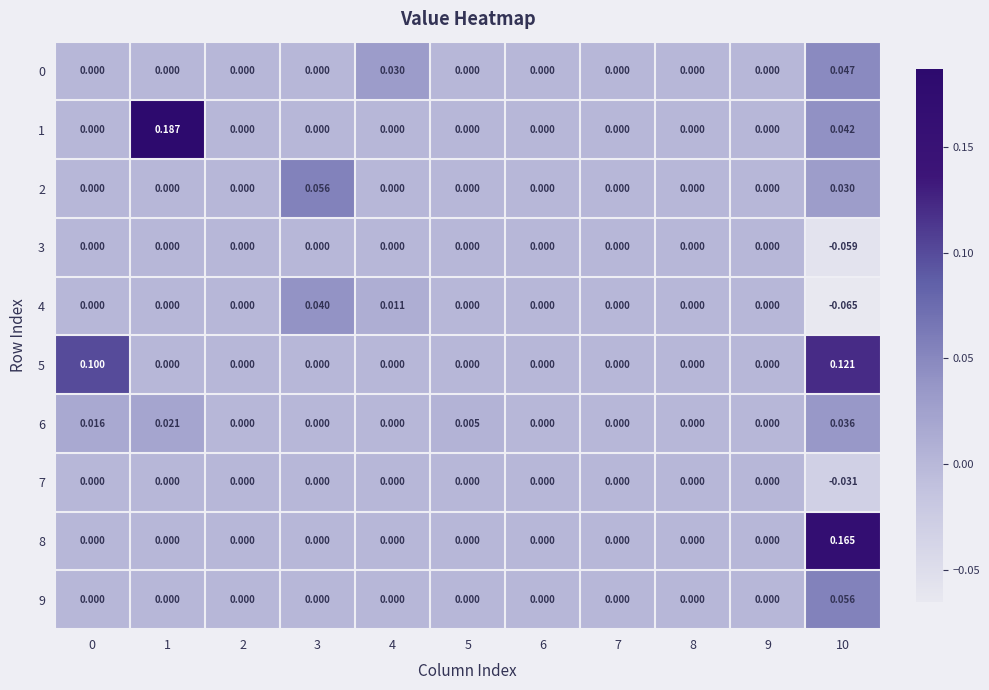

How many data points does each series have?

11